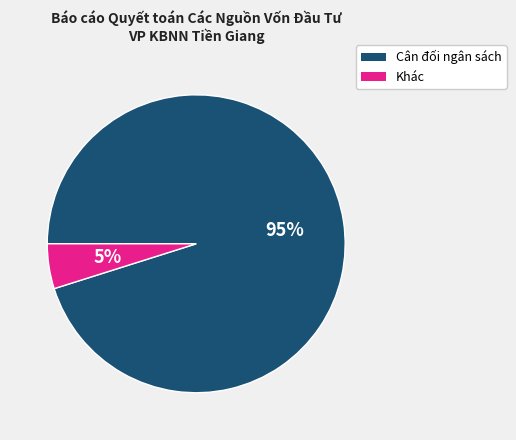

How many segments does this pie chart have?

2